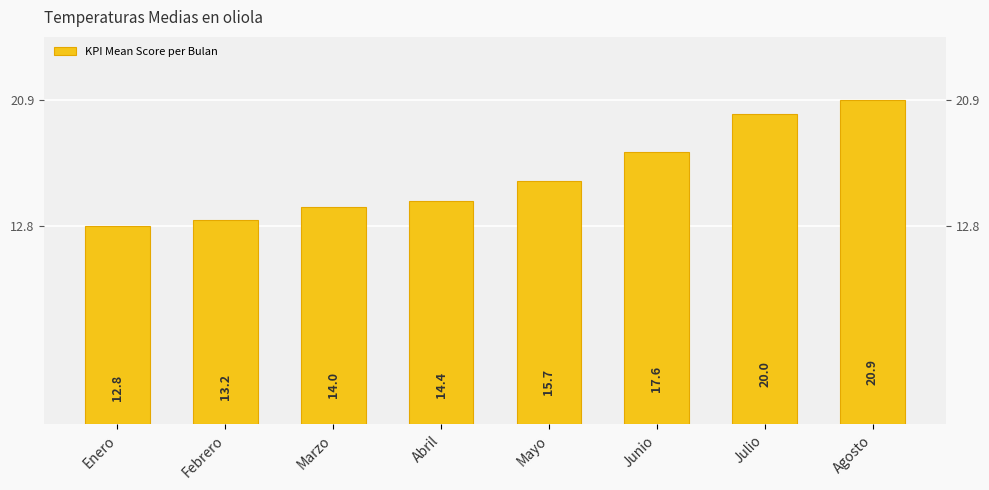

Reading left to right, transcribe all the data shown in this chart.

12.8	13.2	14.0	14.4	15.7	17.6	20.0	20.9